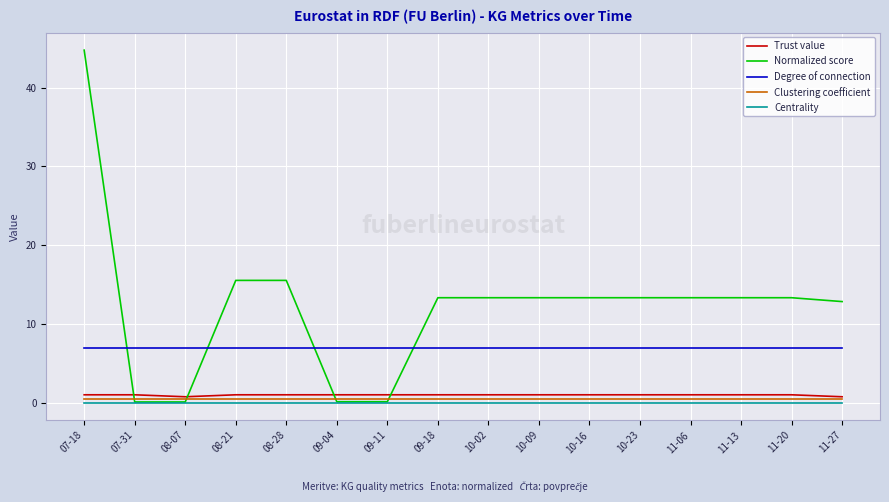

The value of Degree of connection at 11-20 is 2.6. True or false?

False